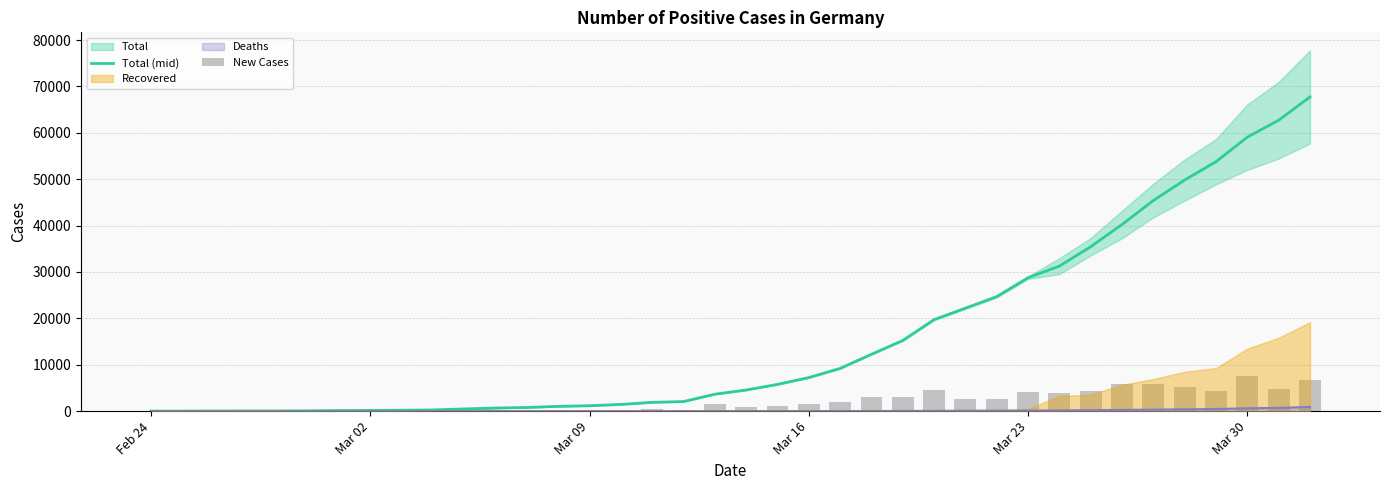

How many values in the Total (mid) series exceed 4557?

19